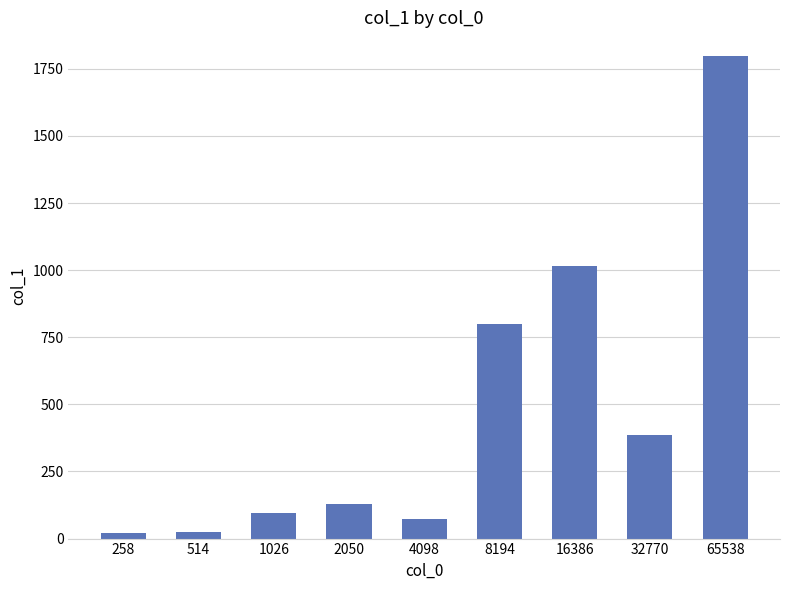

What is the ratio of the value at 65538 to the value at 4098?

24.6